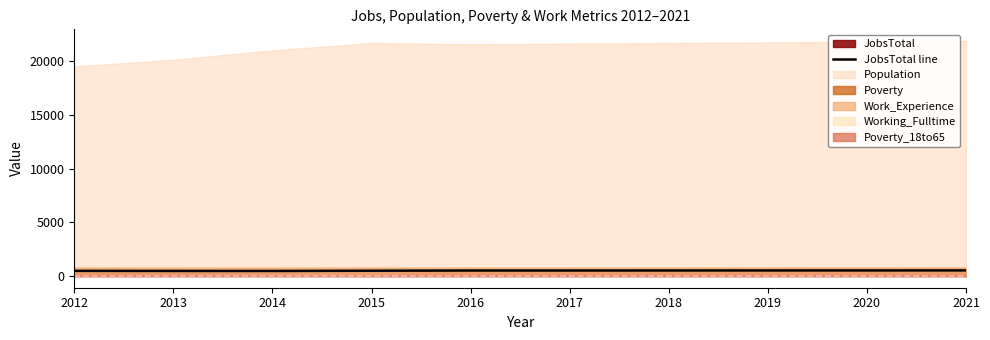

True or false: the data has more than 1 interior local peaks.

False